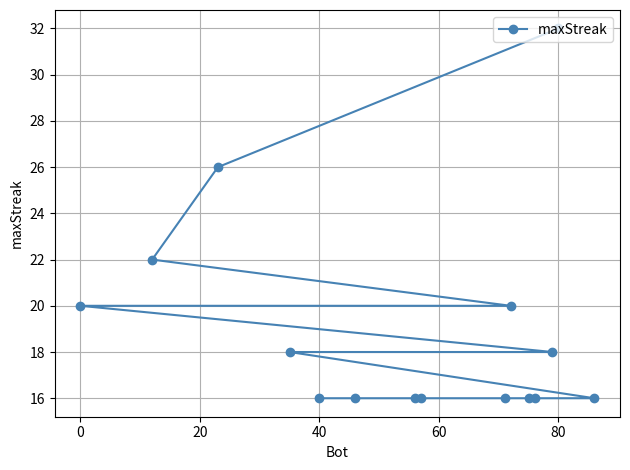

What is the value of the 11th point from the left?

16